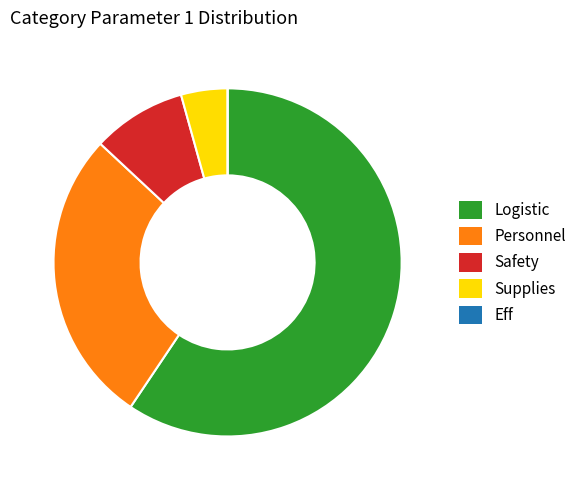

Does Safety account for over 50% of the chart?

No